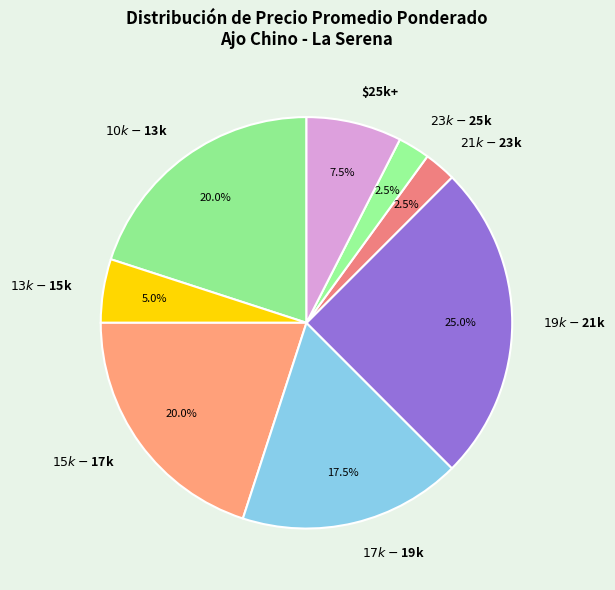

Does any single category account for the majority?

No